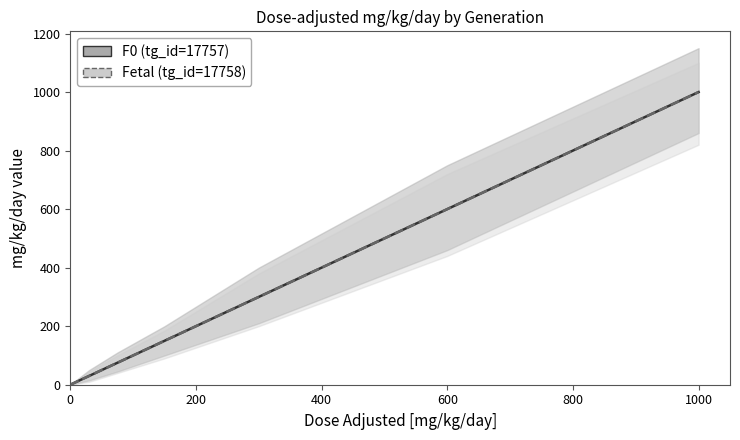

Reading right to left, transcribe all the data shown in this chart.

F0 (tg_id=17757): 1000	600	300	150	75	30	0
Fetal (tg_id=17758): 1000	600	300	150	75	30	0